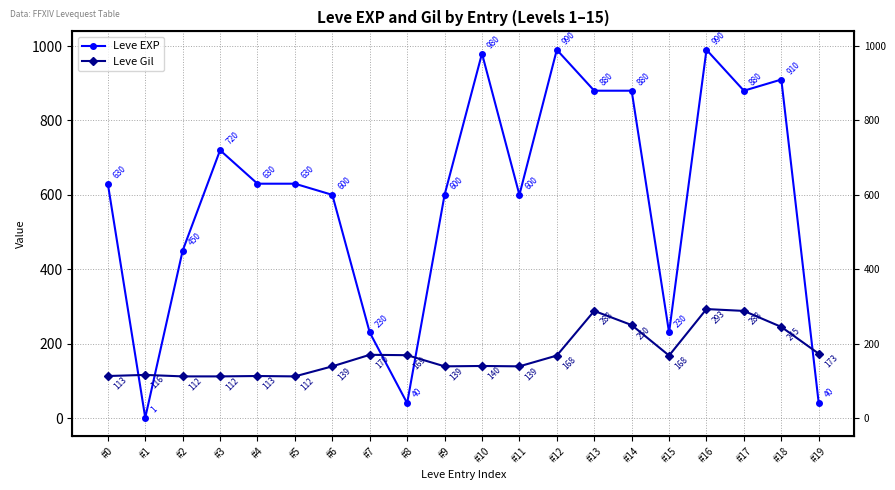

Reading left to right, list all the values displayed in this chart.

Leve EXP: #0=630	#1=1	#2=450	#3=720	#4=630	#5=630	#6=600	#7=230	#8=40	#9=600	#10=980	#11=600	#12=990	#13=880	#14=880	#15=230	#16=990	#17=880	#18=910	#19=40
Leve Gil: #0=113	#1=116	#2=112	#3=112	#4=113	#5=112	#6=139	#7=170	#8=169	#9=139	#10=140	#11=139	#12=168	#13=288	#14=250	#15=168	#16=293	#17=288	#18=245	#19=173